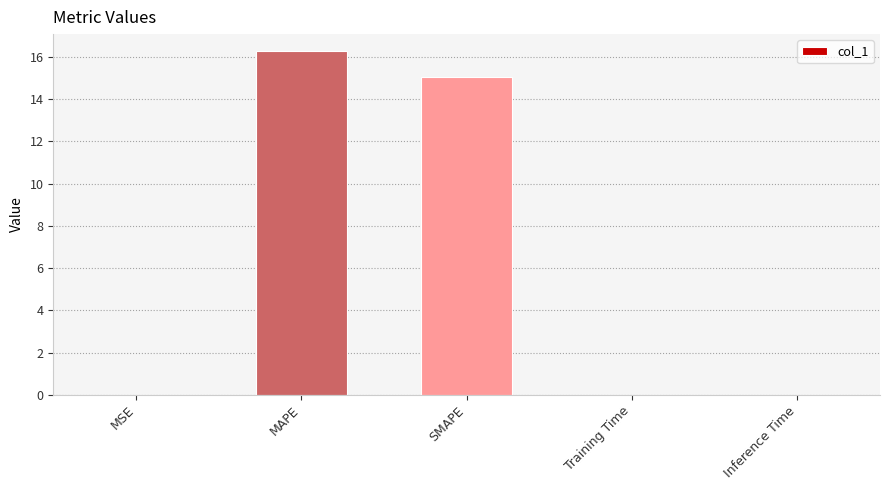

How many categories are shown in the chart?

5